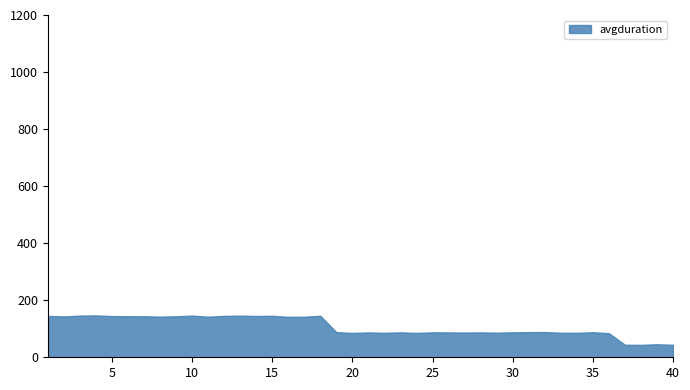

Is it true that the value at 11 is 142.3?

True